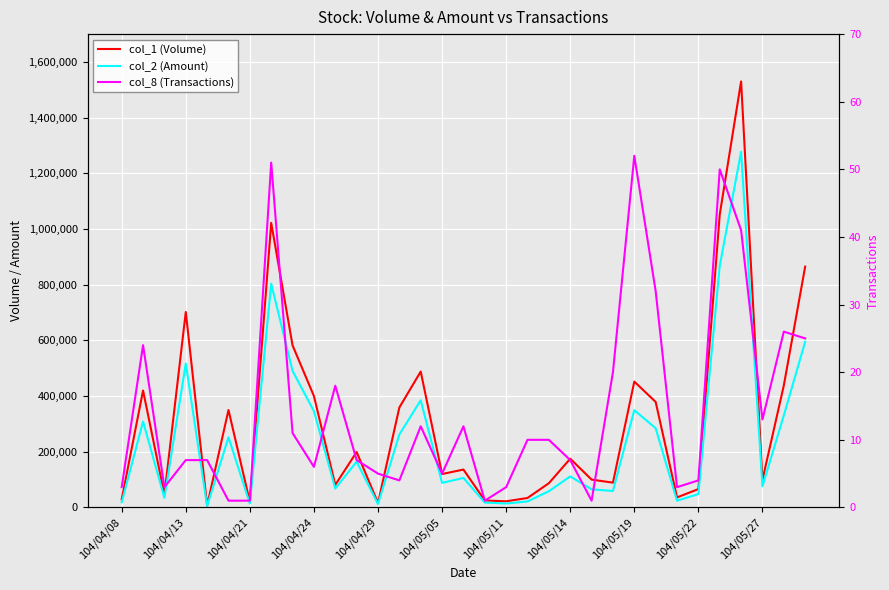

What is the value of the col_2 (Amount) point at the 9th from the left?

490360